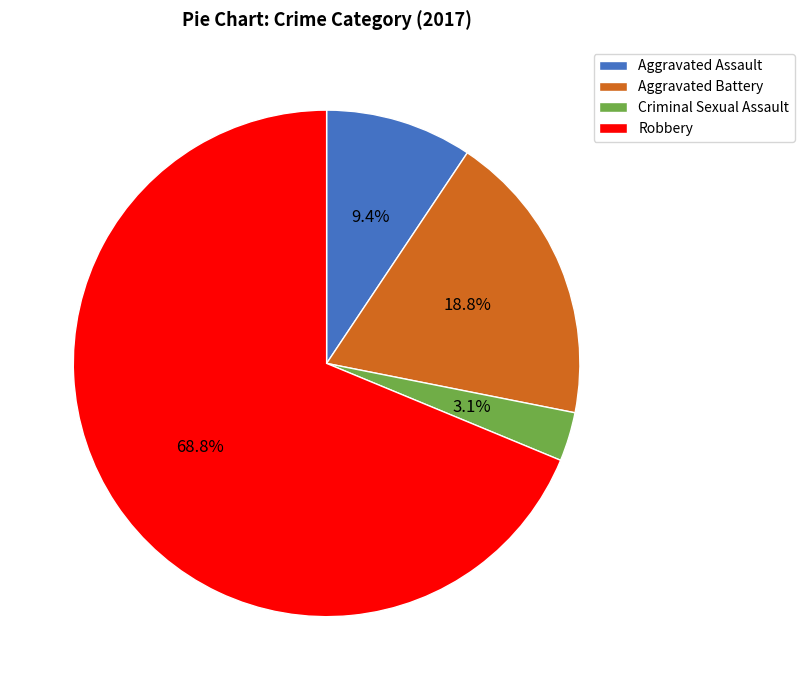

To the nearest percent, what is the average slice percentage?

25%